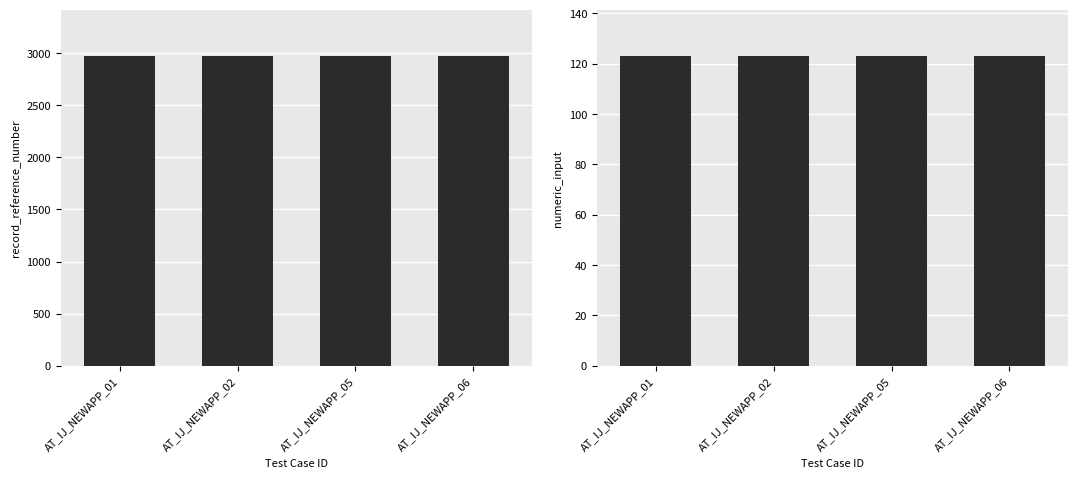

What is the value of the numeric_input bar at the 2nd from the left?

123